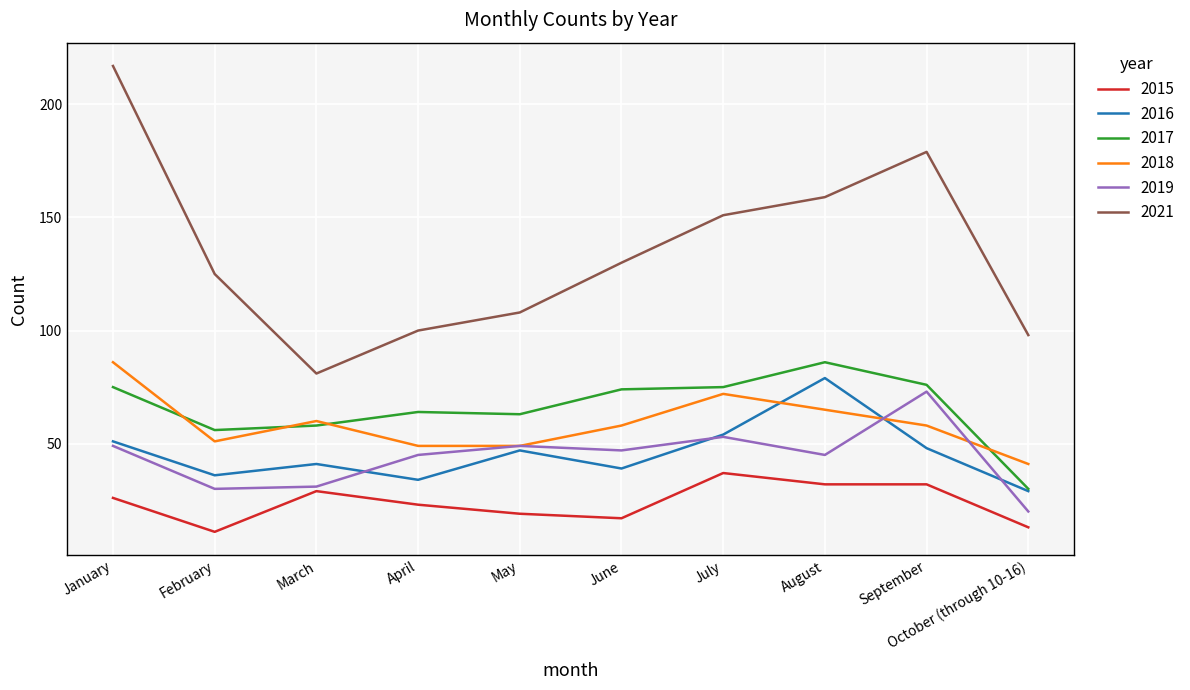

The 2019 series shows 89 at July. True or false?

False